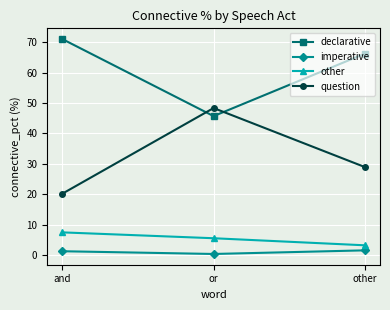

List the labels in order of question value, largest first.

or, other, and